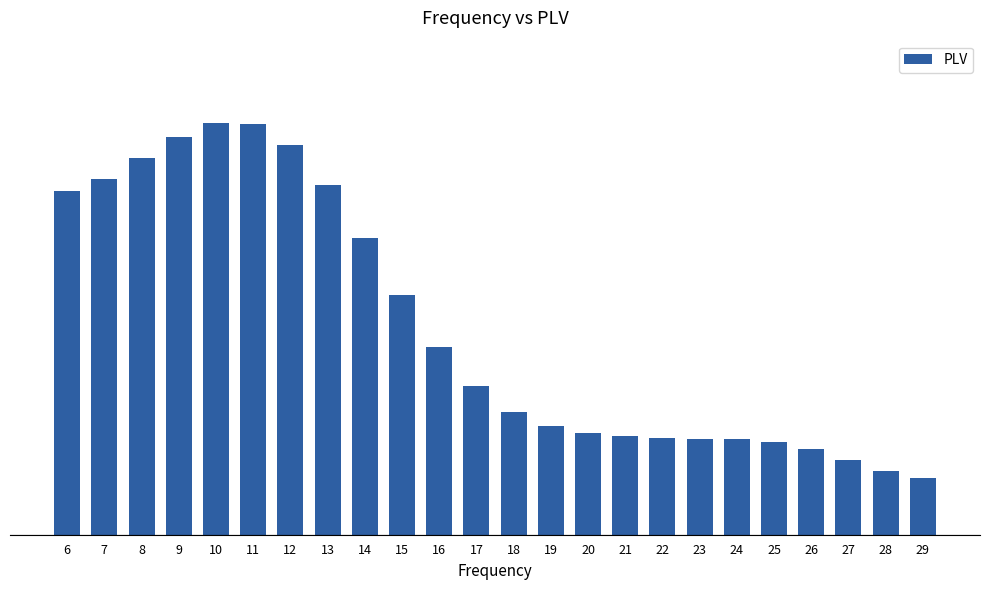

Rank the categories by value from highest to lowest.

10, 11, 9, 12, 8, 7, 13, 6, 14, 15, 16, 17, 18, 19, 20, 21, 22, 23, 24, 25, 26, 27, 28, 29